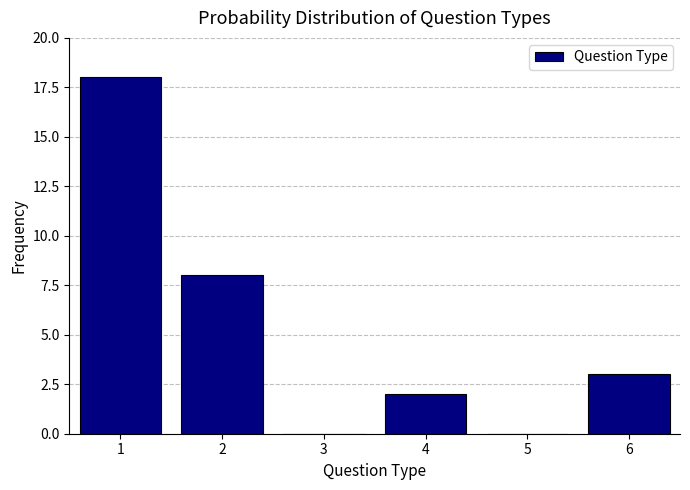

Reading left to right, list every bar in this chart as the range it spans on the x-axis followed by its height. The values are not printed on the chart, so give them approximately, as read against the axis.

0.5 to 1.5: 18
1.5 to 2.5: 8
2.5 to 3.5: 0
3.5 to 4.5: 2
4.5 to 5.5: 0
5.5 to 6.5: 3